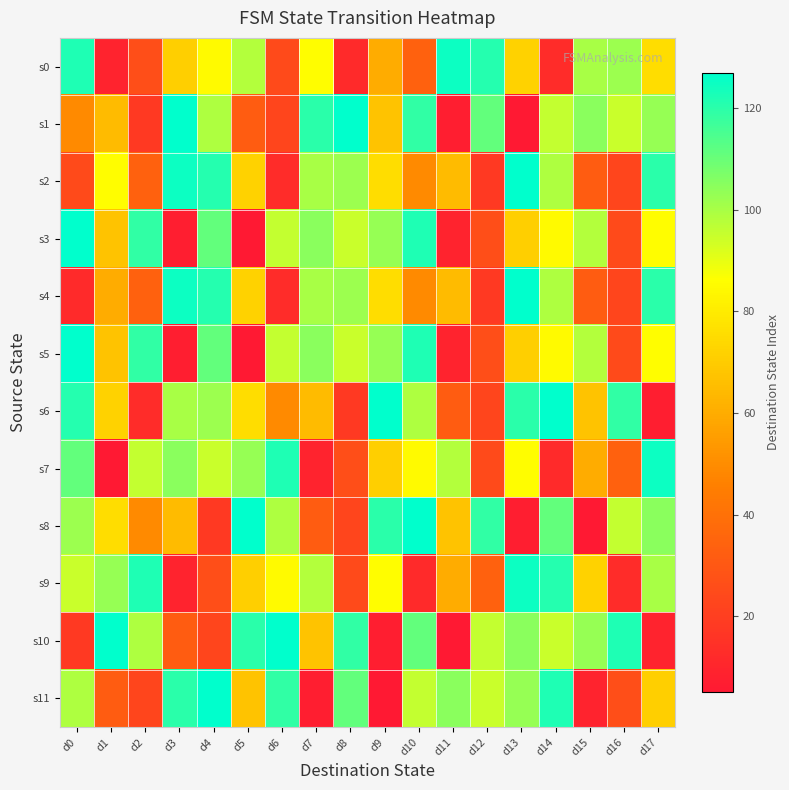

Rank the series at d7 from highest to lowest value.

s1, s3, s5, s2, s4, s9, s0, s10, s6, s8, s7, s11